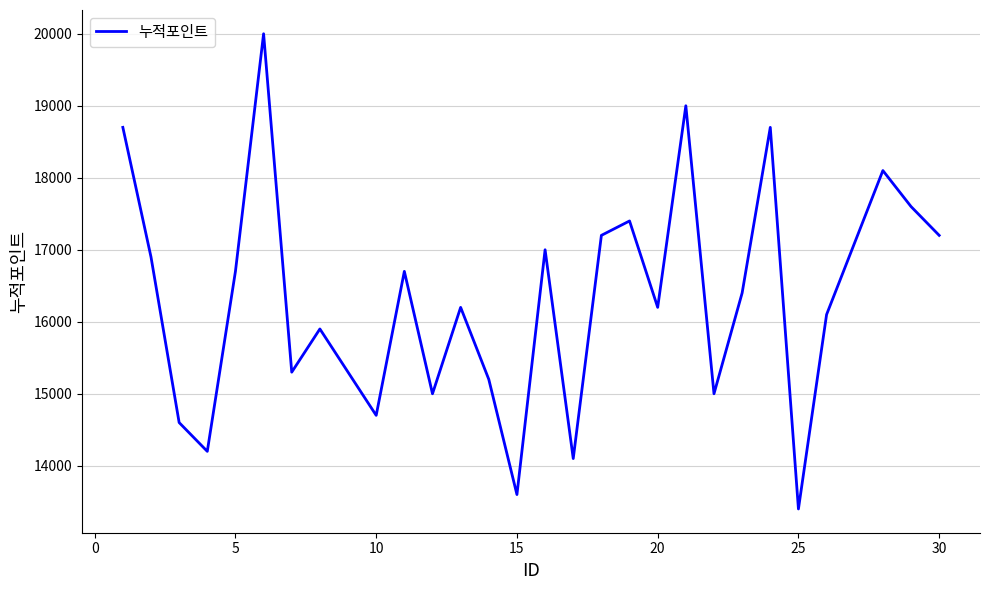

Reading left to right, list all the values displayed in this chart.

18700	16900	14600	14200	16700	20000	15300	15900	14700	16700	15000	16200	15200	13600	17000	14100	17200	17400	16200	19000	15000	16400	18700	13400	16100	17100	18100	17600	17200